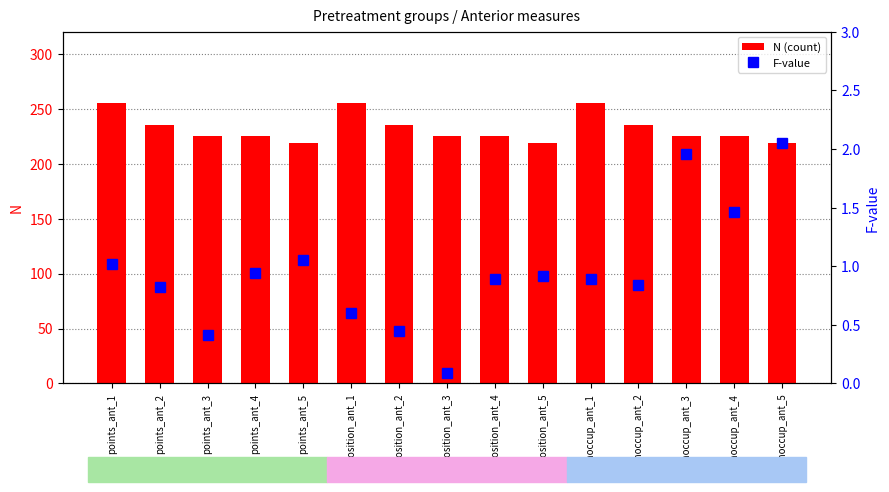

What are all the series names shown in the legend?

N (count), F-value